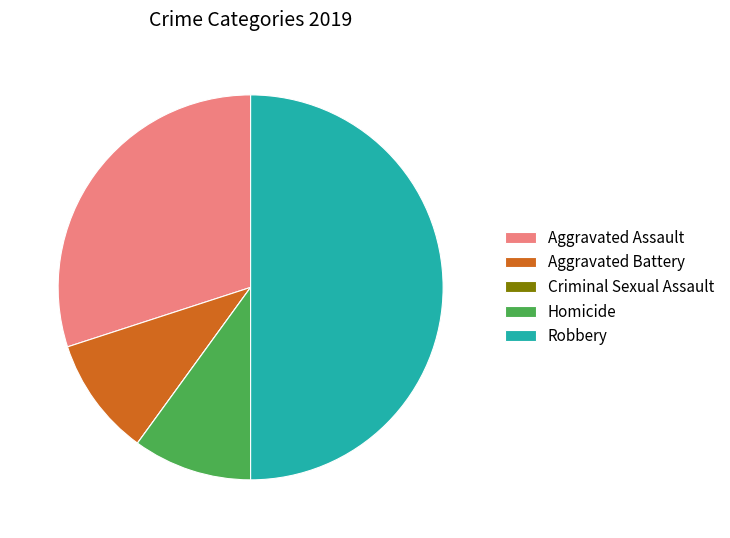

Which slice is the largest?

Robbery